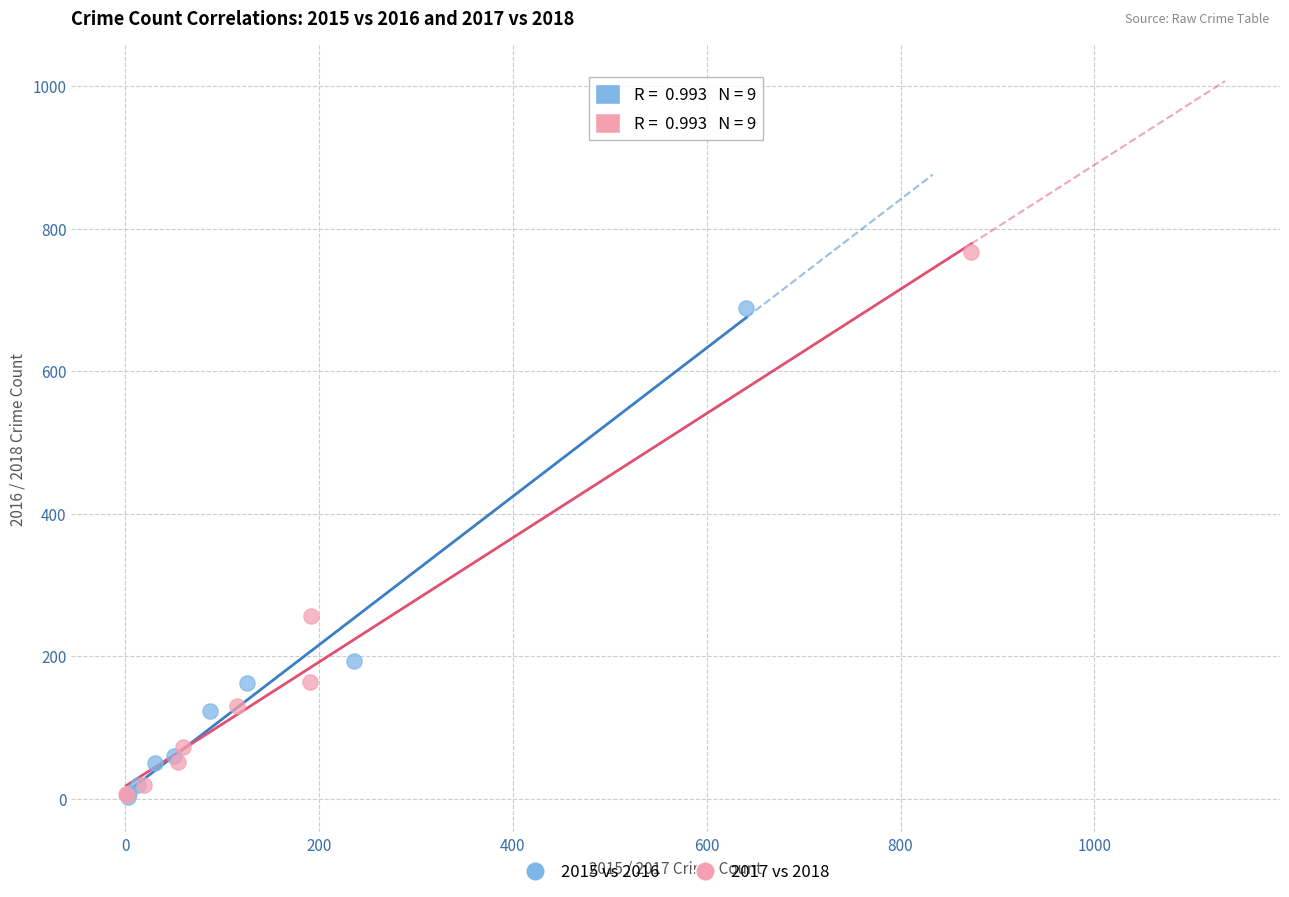

Which series has the largest Y range (max minus min)?

2017 vs 2018